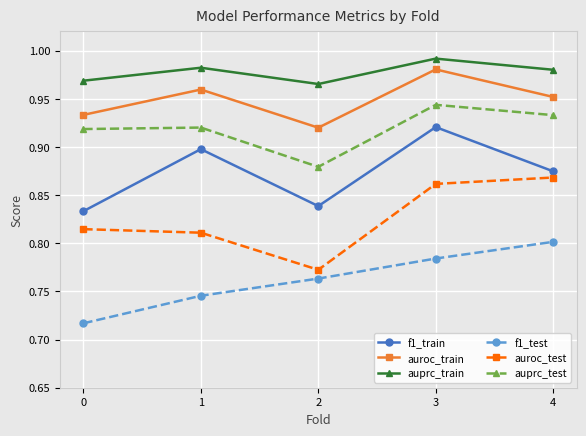

How many interior local peaks does the auprc_train series have?

2